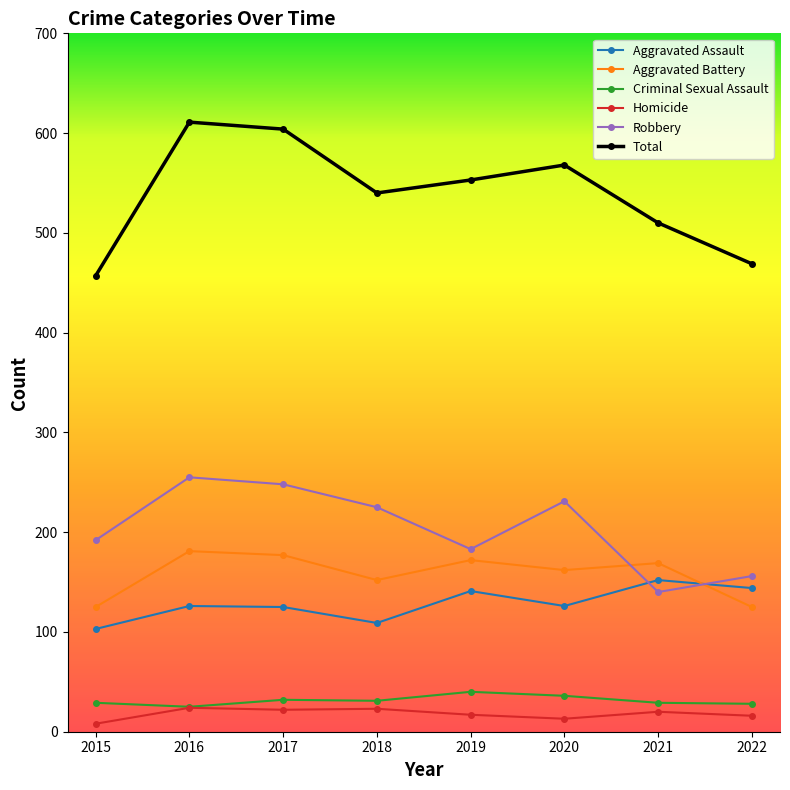

Read the Homicide value at 2016.

24